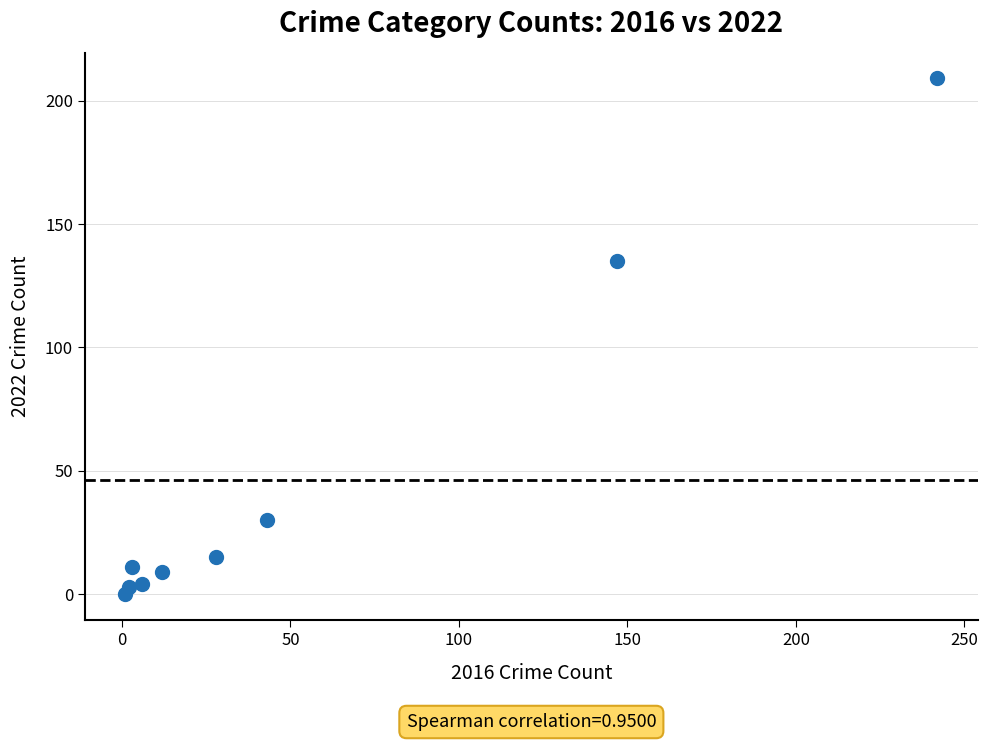

What is the range of X values (max minus min)?

241